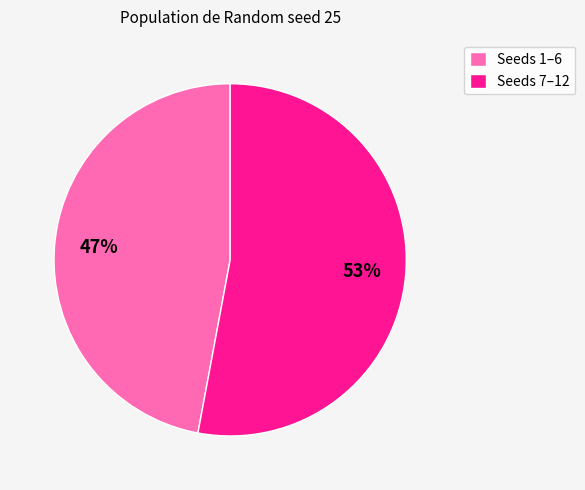

Approximately how many times larger is the value at Seeds 1–6 compared to Seeds 7–12?

0.9